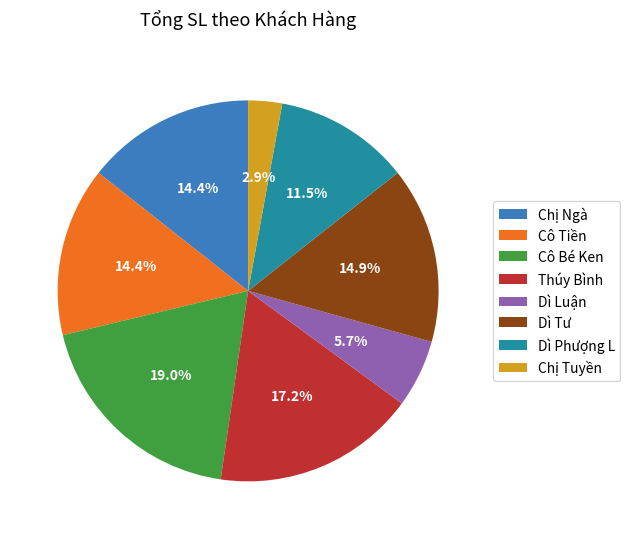

Which has a higher value, Dì Phượng L or Chị Tuyền?

Dì Phượng L